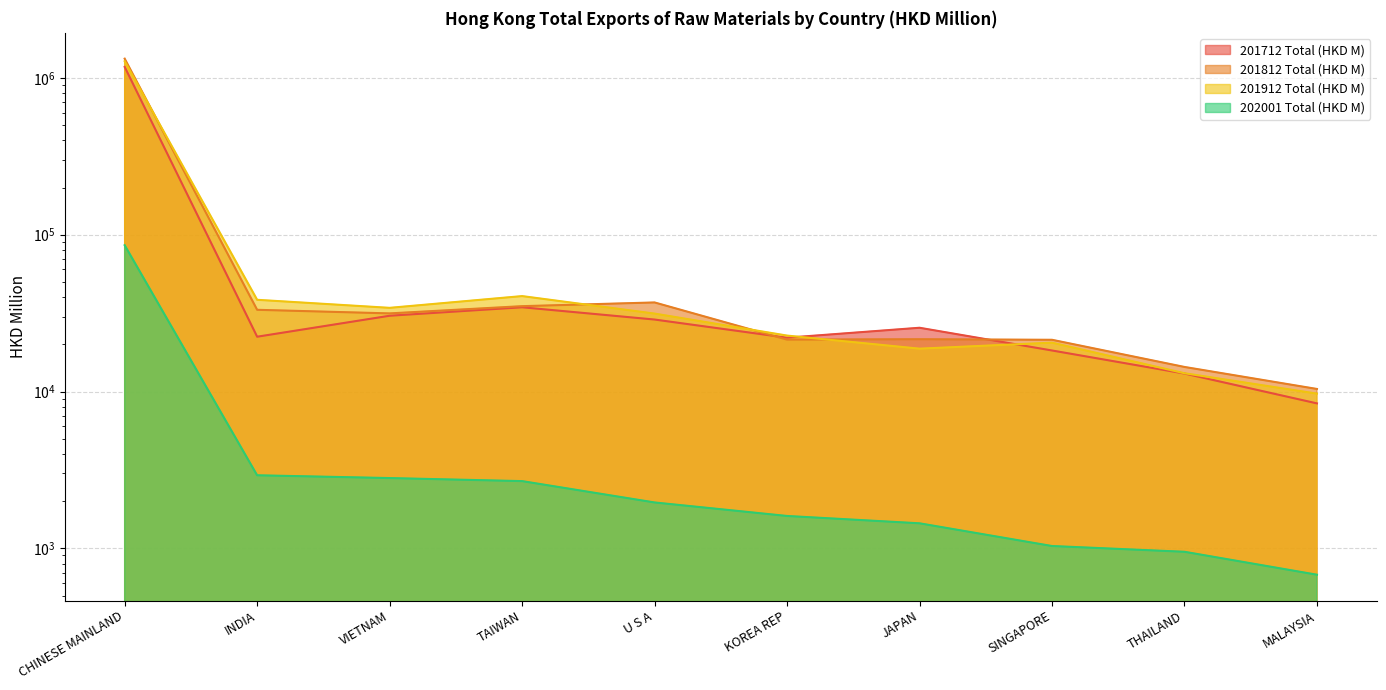

Which series has the largest total across all categories?

201812 Total (HKD M)